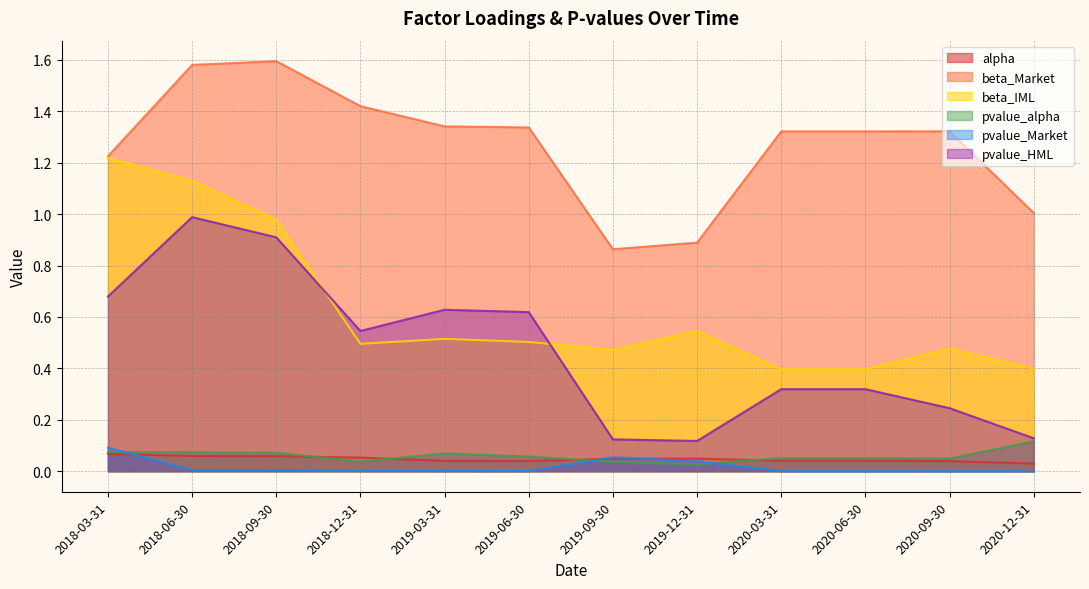

Reading left to right, extract all data points from this chart.

alpha: 0.1	0.1	0.1	0.1	0.0	0.0	0.0	0.0	0.0	0.0	0.0	0.0
beta_Market: 1.2	1.6	1.6	1.4	1.3	1.3	0.9	0.9	1.3	1.3	1.3	1.0
beta_IML: 1.2	1.1	1.0	0.5	0.5	0.5	0.5	0.5	0.4	0.4	0.5	0.4
pvalue_alpha: 0.1	0.1	0.1	0.0	0.1	0.1	0.0	0.0	0.1	0.1	0.0	0.1
pvalue_Market: 0.1	0.0	0.0	0.0	0.0	0.0	0.1	0.0	0.0	0.0	0.0	0.0
pvalue_HML: 0.7	1.0	0.9	0.5	0.6	0.6	0.1	0.1	0.3	0.3	0.2	0.1